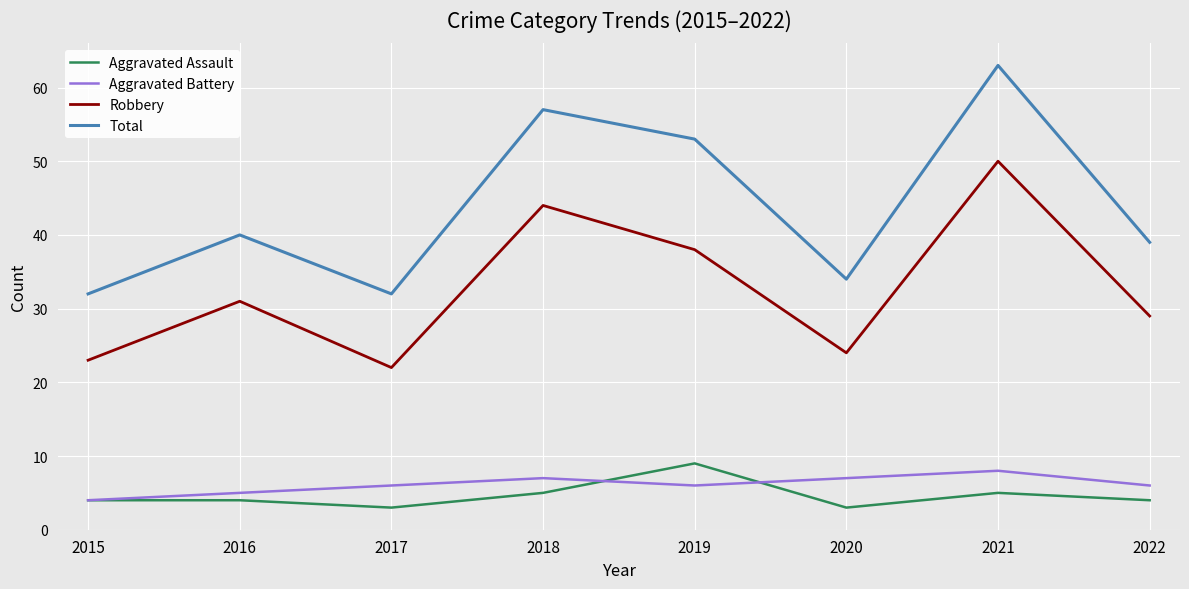

At 2016, list the series in order from largest to smallest.

Total, Robbery, Aggravated Battery, Aggravated Assault